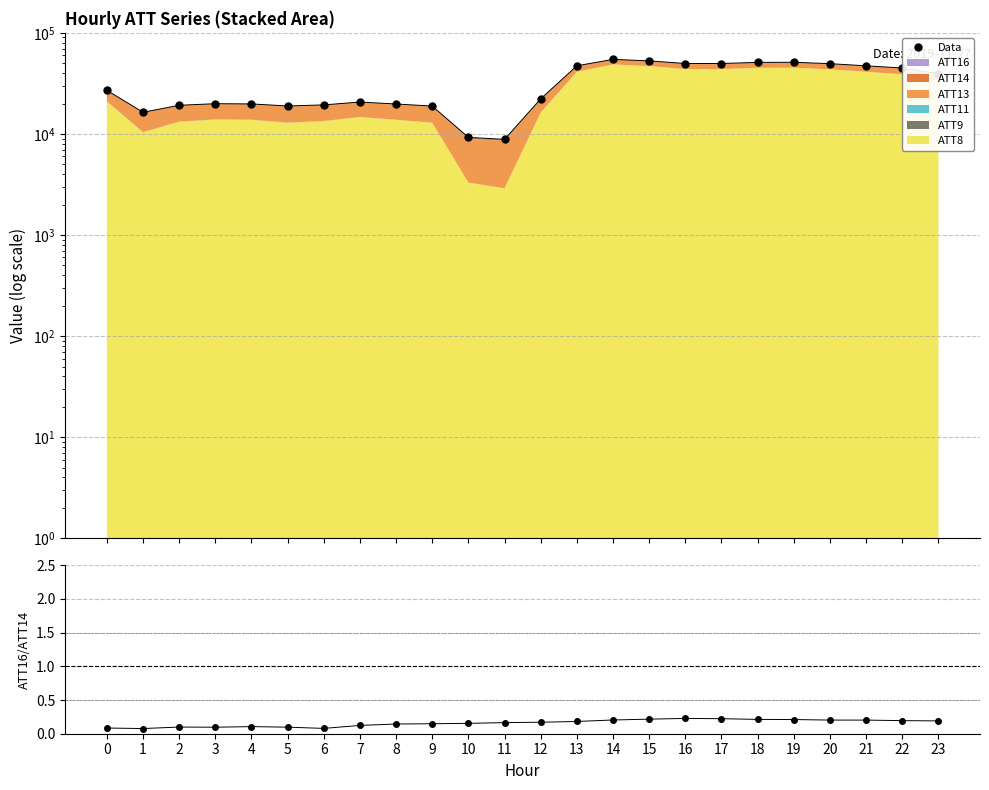

Between 18 and 2, which is larger?

18